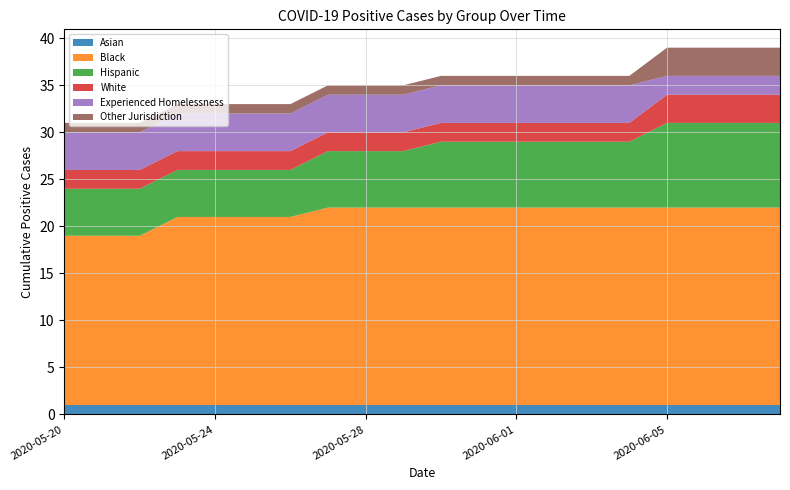

Reading left to right, transcribe all the data shown in this chart.

Asian: 1	1	1	1	1	1	1	1	1	1	1	1	1	1	1	1	1	1	1	1
Black: 18	18	18	20	20	20	20	21	21	21	21	21	21	21	21	21	21	21	21	21
Hispanic: 5	5	5	5	5	5	5	6	6	6	7	7	7	7	7	7	9	9	9	9
White: 2	2	2	2	2	2	2	2	2	2	2	2	2	2	2	2	3	3	3	3
Experienced Homelessness: 4	4	4	4	4	4	4	4	4	4	4	4	4	4	4	4	2	2	2	2
Other Jurisdiction: 1	1	1	1	1	1	1	1	1	1	1	1	1	1	1	1	3	3	3	3